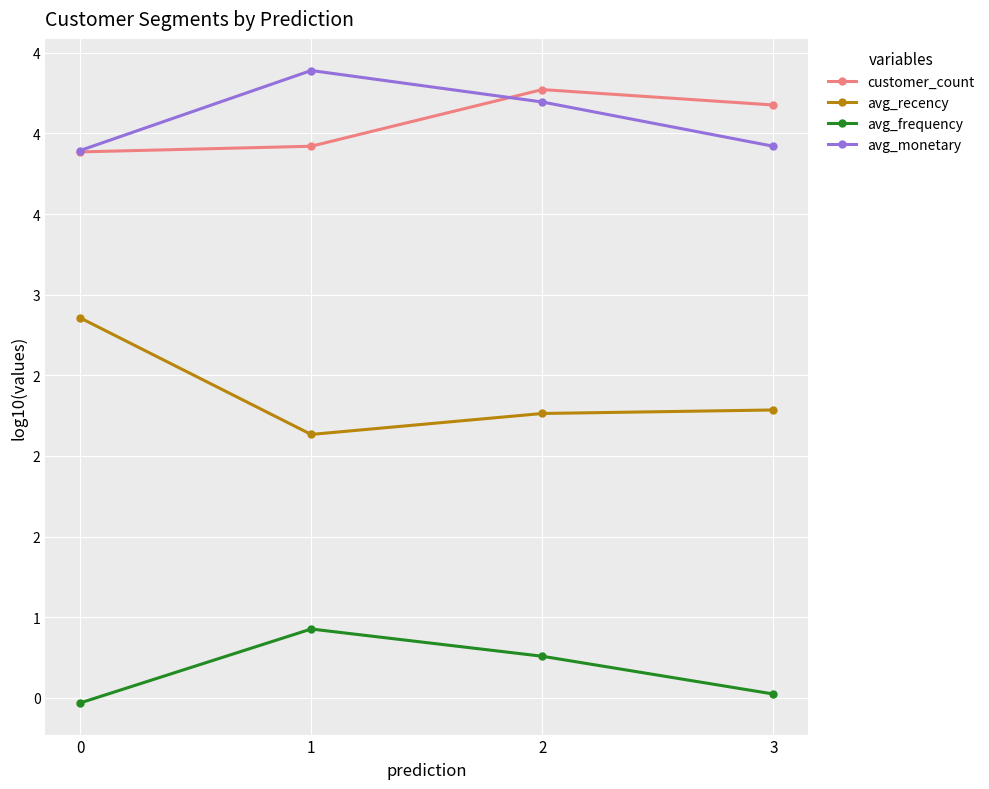

Is this an area chart (filled region under the line)?

No